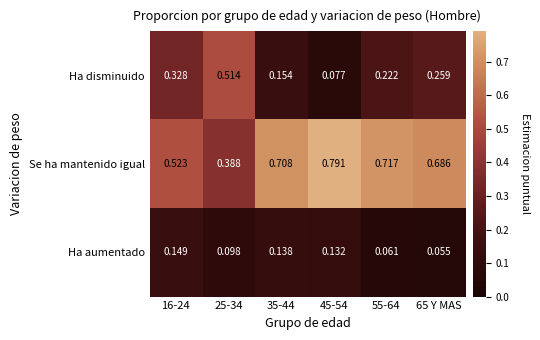

At which category does the chart reach its peak across all series?

45-54